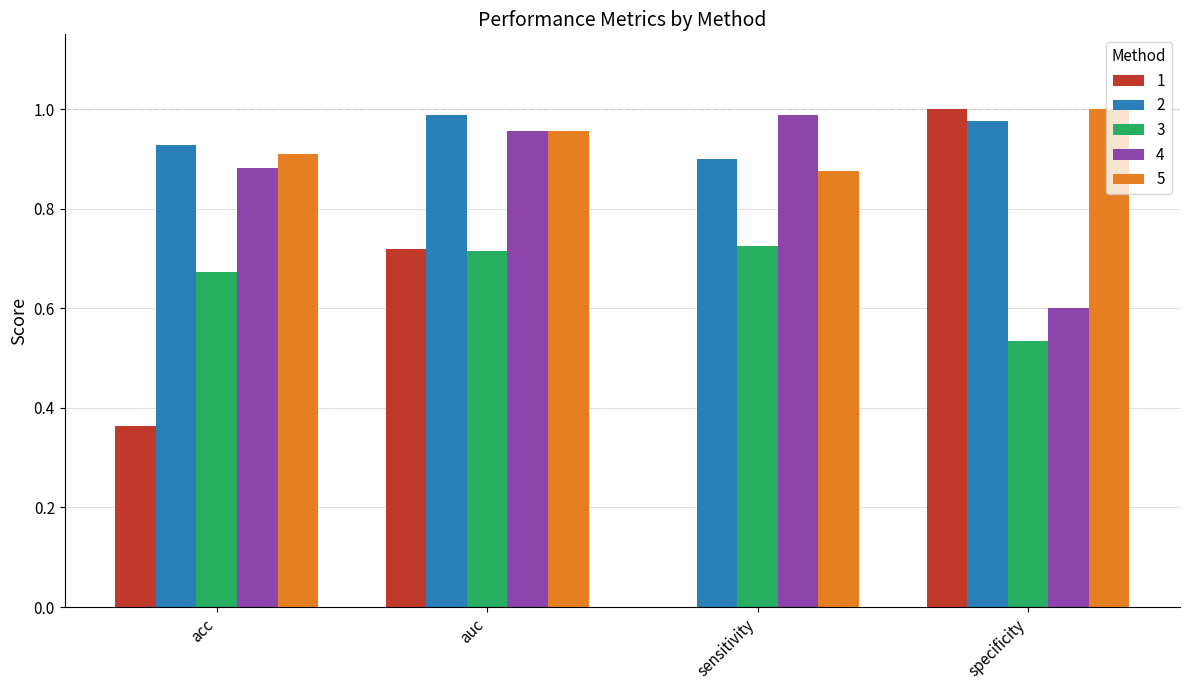

Is it true that 1 equals 1.0 at specificity?

True